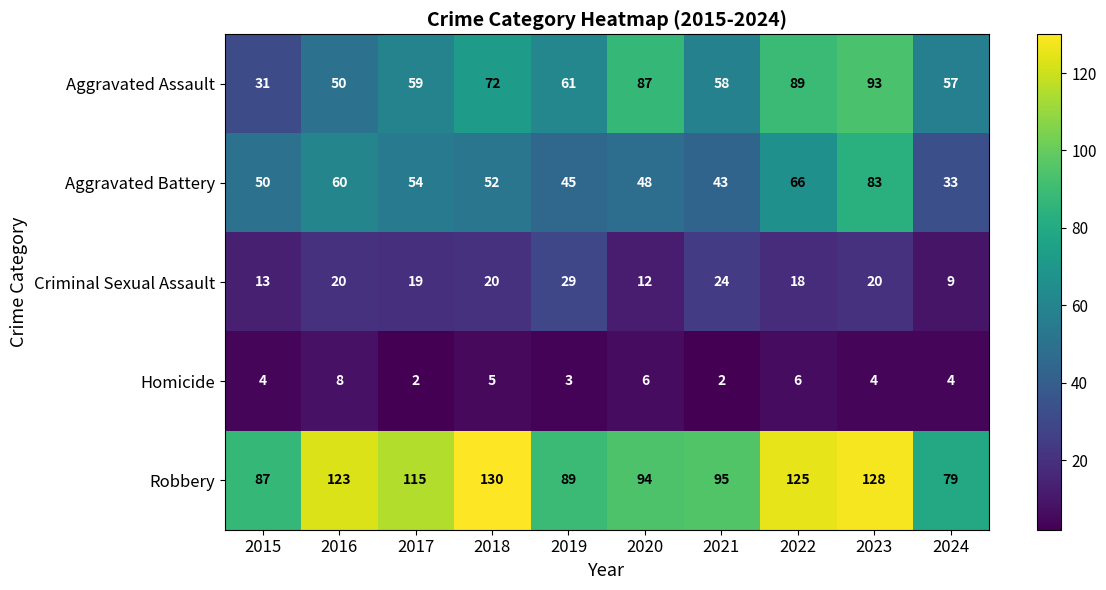

What is the sum of all Homicide values?

44